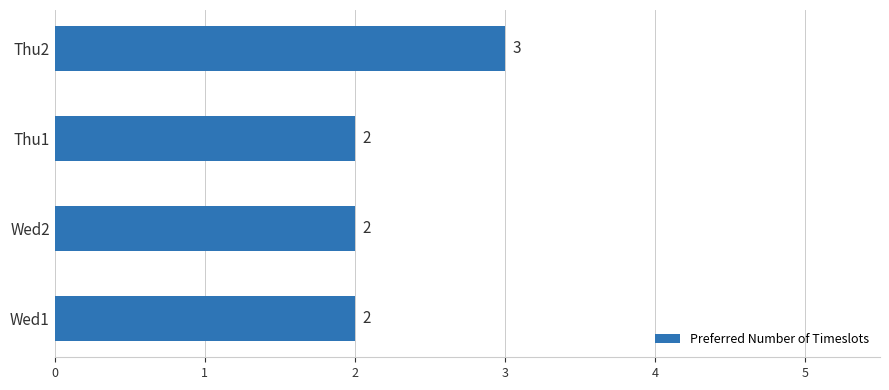

Count the values in the range 2 to 3.

4